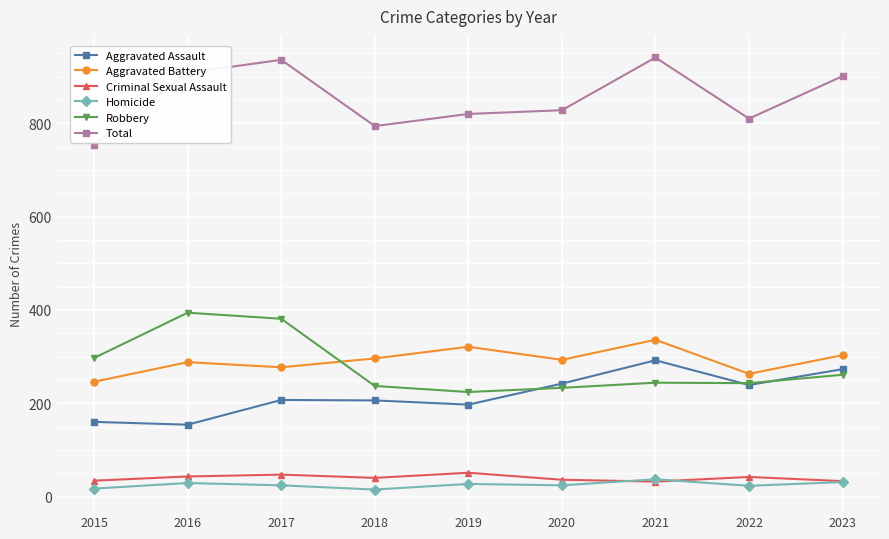

Which series has the largest total across all categories?

Total